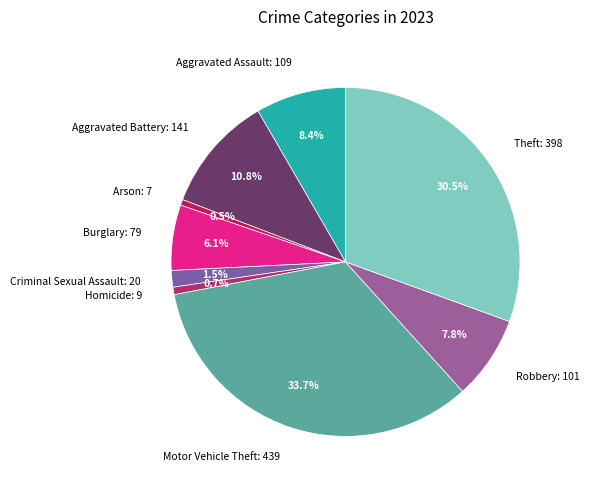

To the nearest percent, what is the difference between the Aggravated Battery and Theft slice percentages?

20%